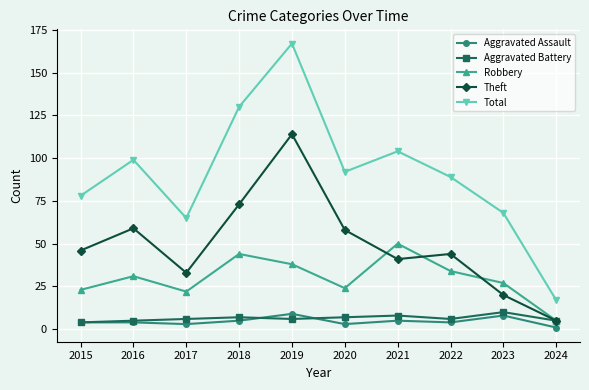

What is the sum of the Theft values at 2017 and 2021?

74